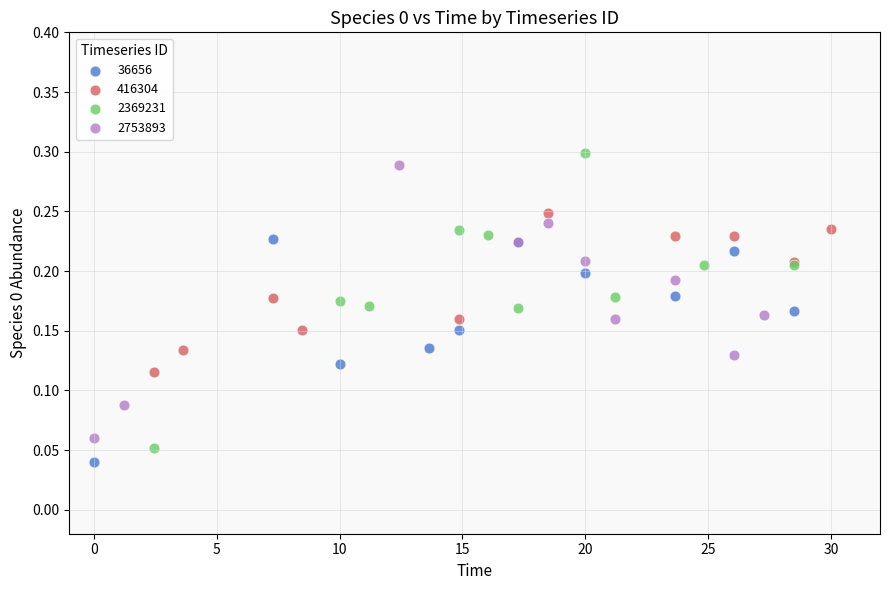

Which series has the widest spread of Y values?

2369231